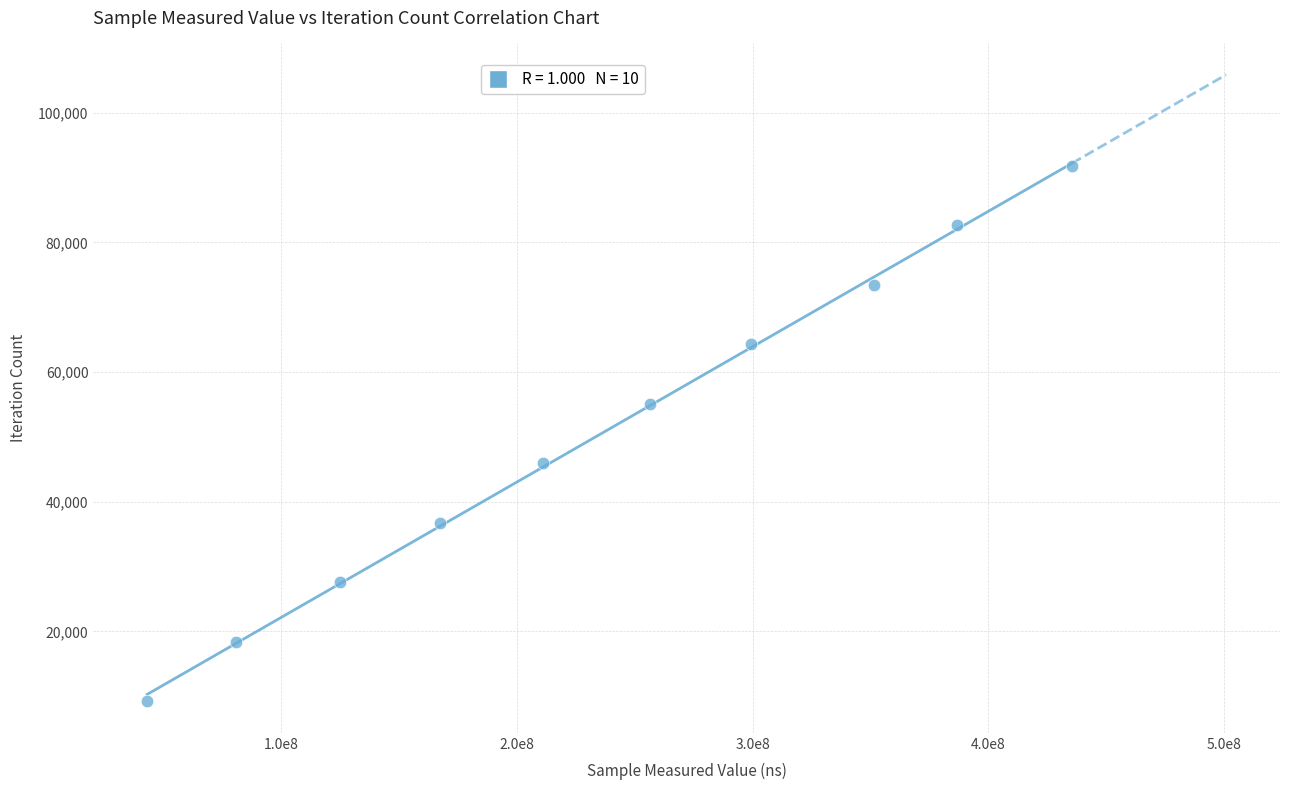

What is the range of Y values (max minus min)?

82620